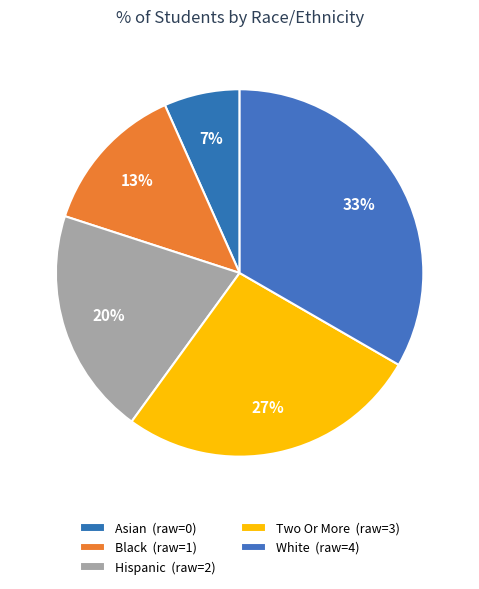

How many segments does this pie chart have?

5